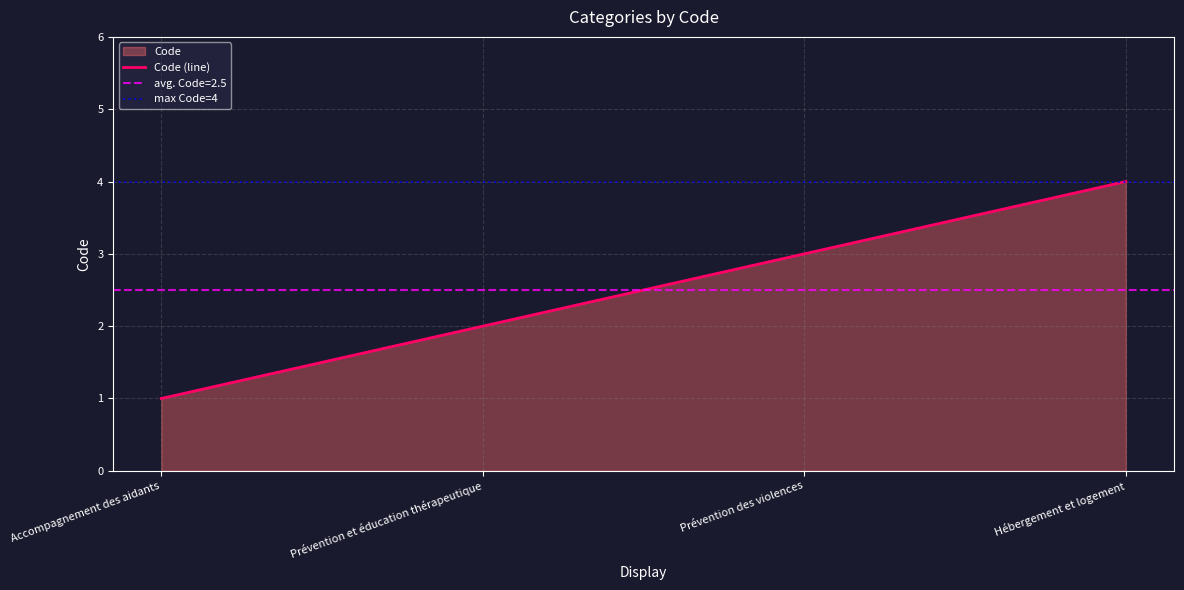

Count the number of data series in this chart.

1